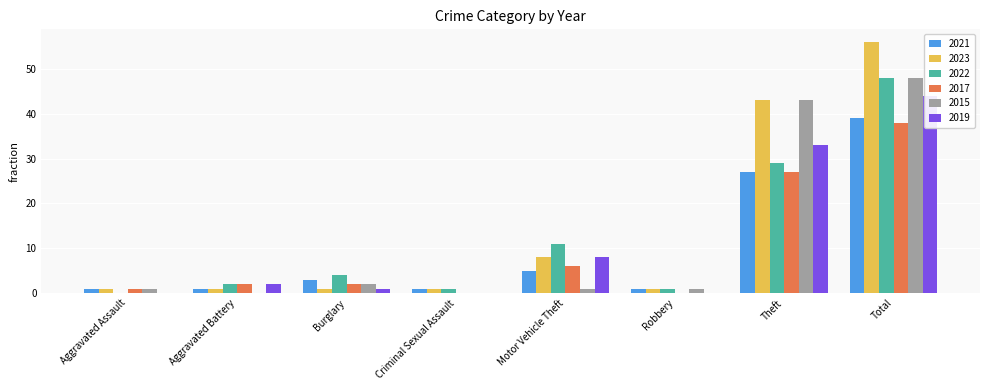

At how many categories does at least one series exceed 51?

1